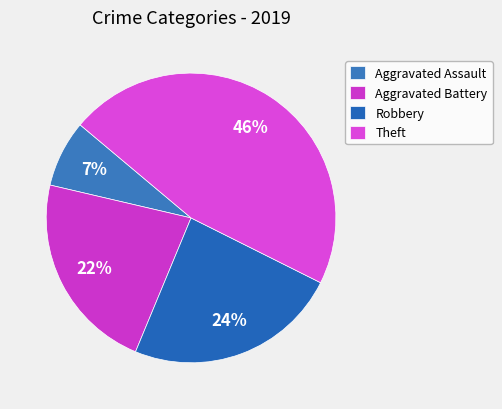

To the nearest percent, what portion does Aggravated Battery represent?

22%